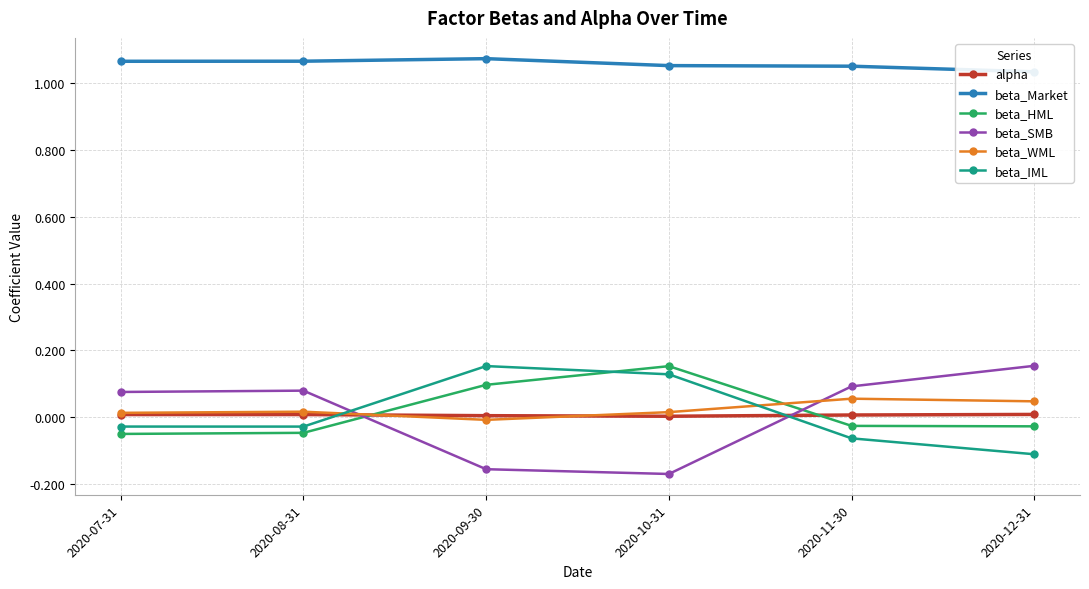

Does the chart display data point markers on the line(s)?

Yes